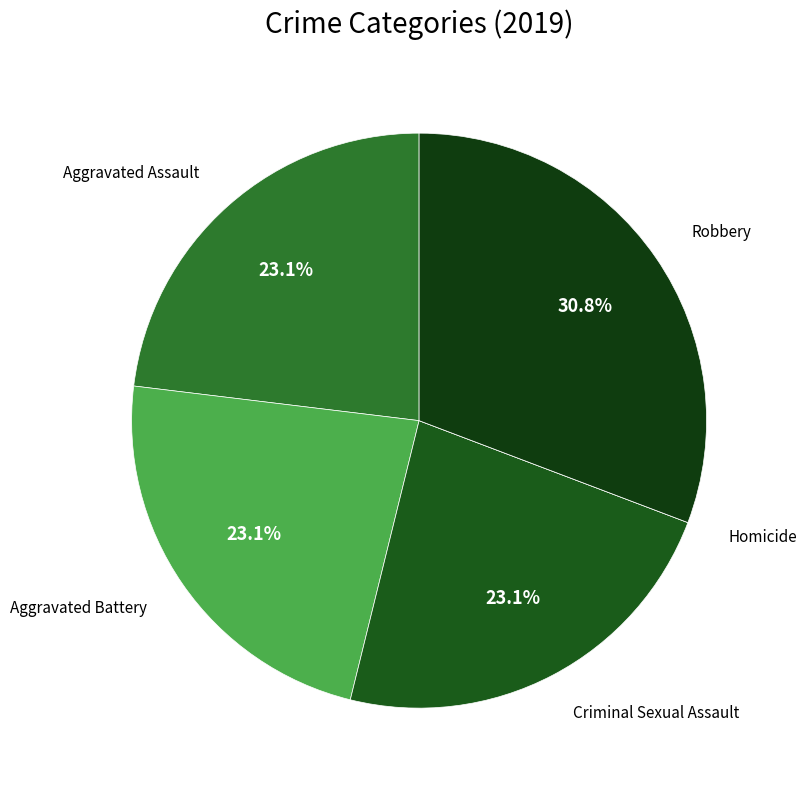

To the nearest percent, what is the average slice percentage?

20%